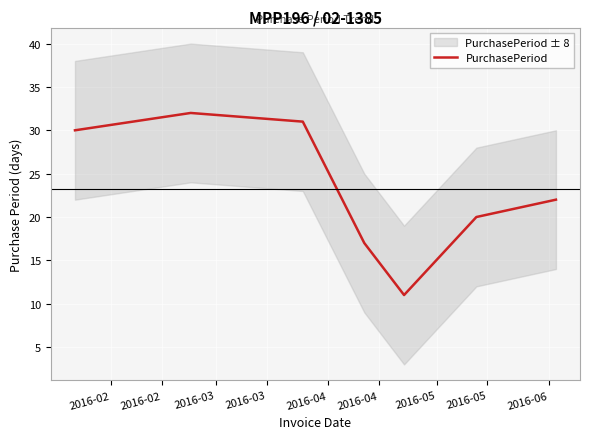

What is the value of the 7th point from the left?

22